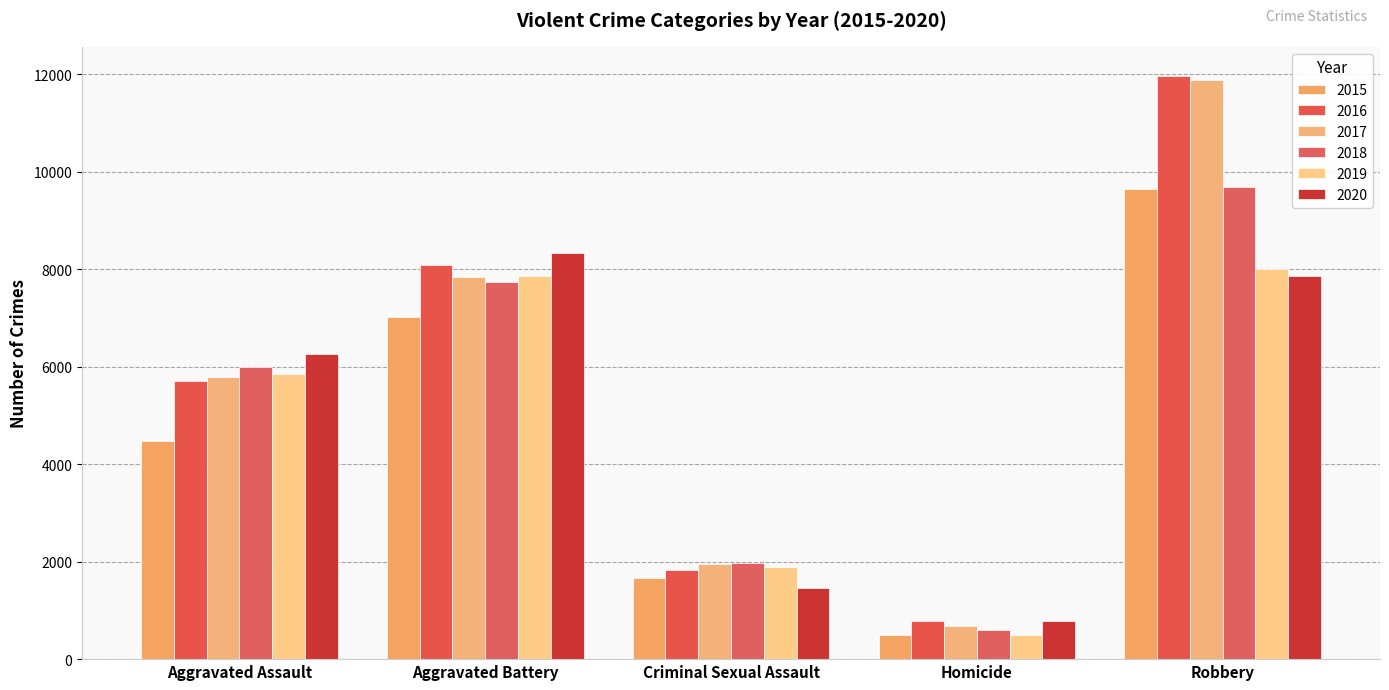

How many bars are there in each group?

6